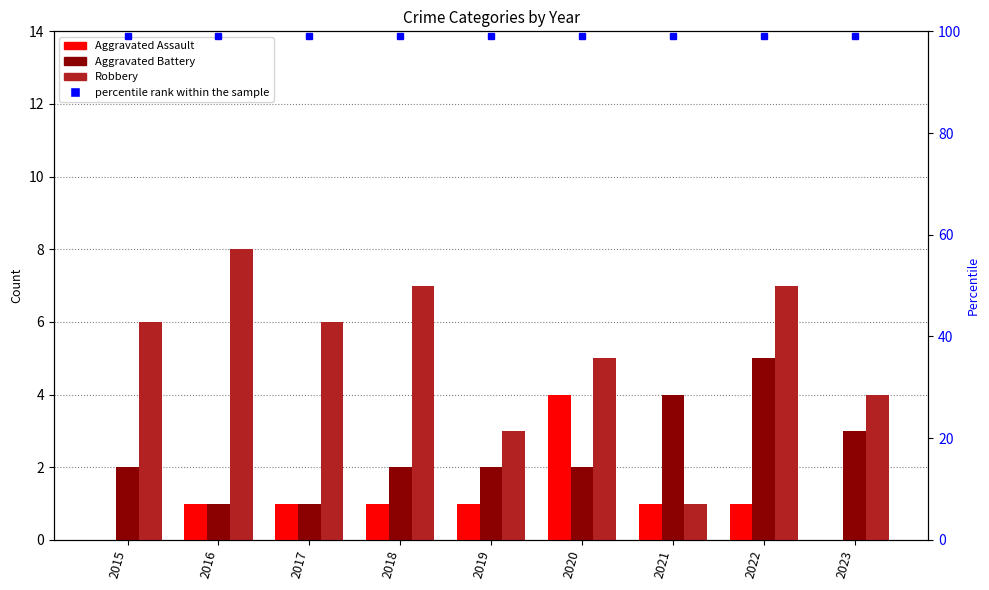

Reading left to right, what are all the values shown in this chart?

Aggravated Assault: 0	1	1	1	1	4	1	1	0
Aggravated Battery: 2	1	1	2	2	2	4	5	3
Robbery: 6	8	6	7	3	5	1	7	4
percentile rank within the sample: 99	99	99	99	99	99	99	99	99